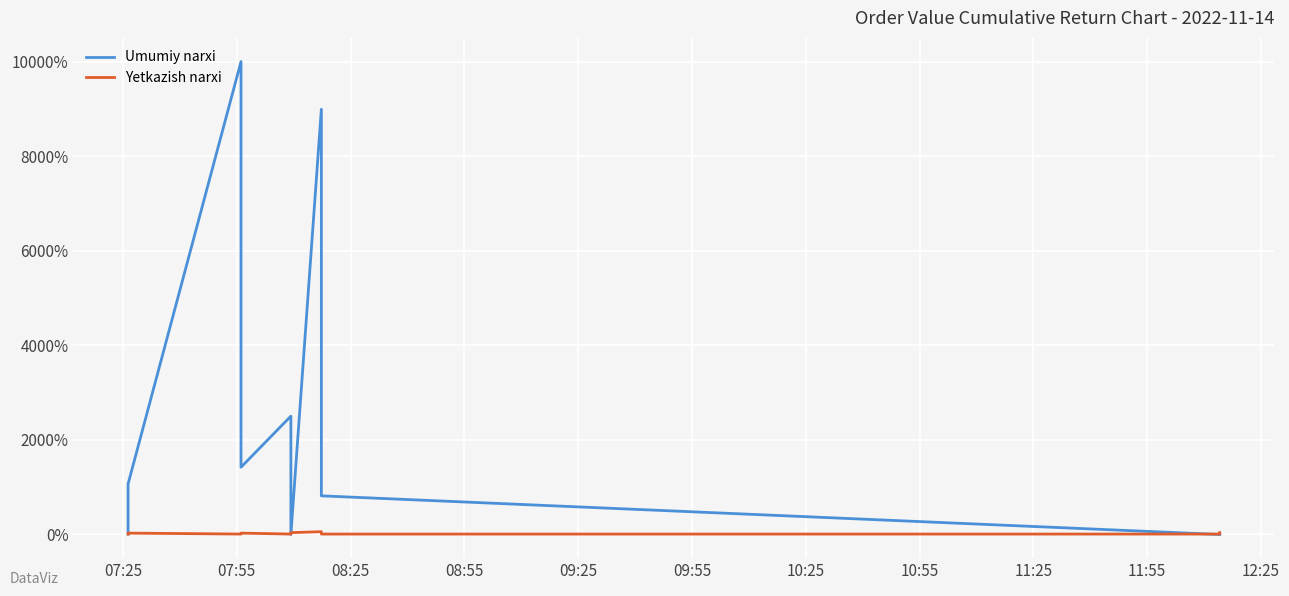

At how many categories does at least one series exceed 8678?

2